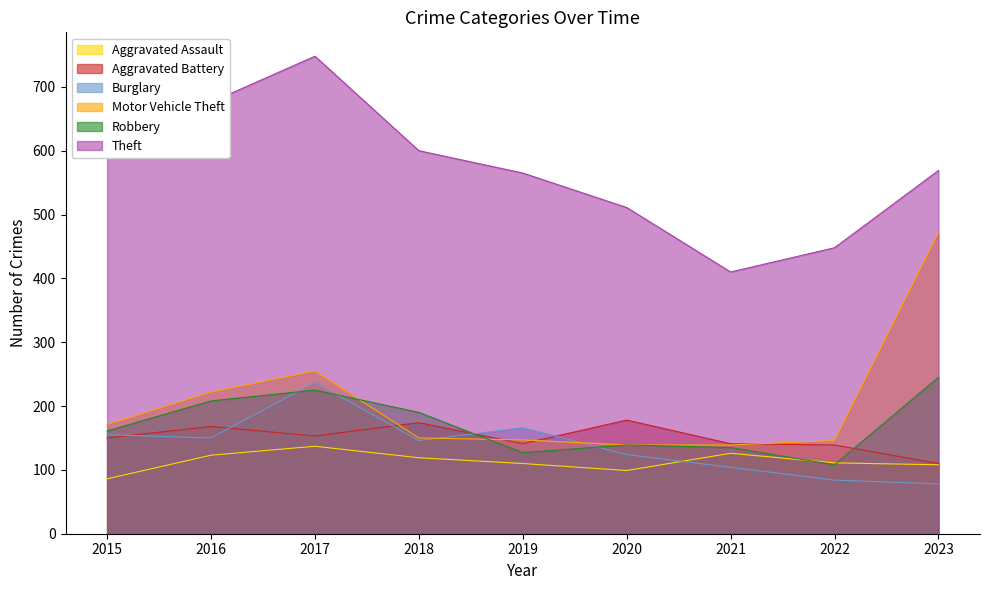

In Robbery, how many points are lower than both neighbors (excluding endpoints)?

2